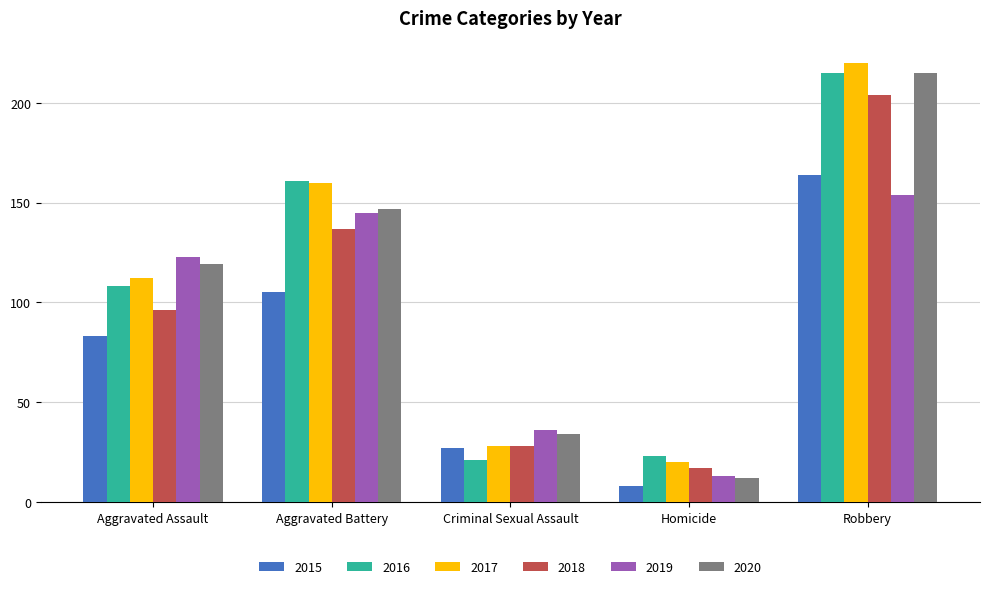

What position from the right is Criminal Sexual Assault?

3